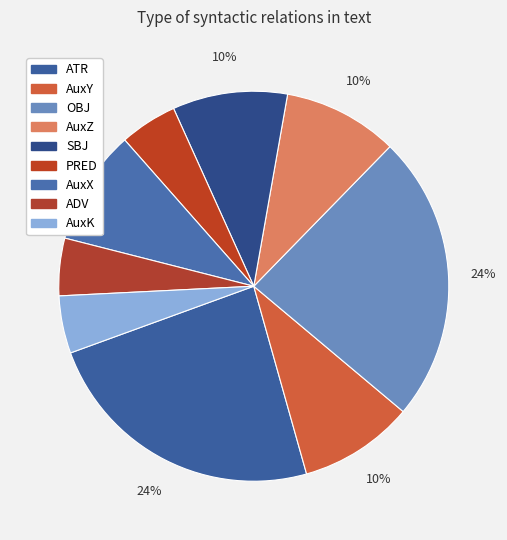

How many segments does this pie chart have?

9